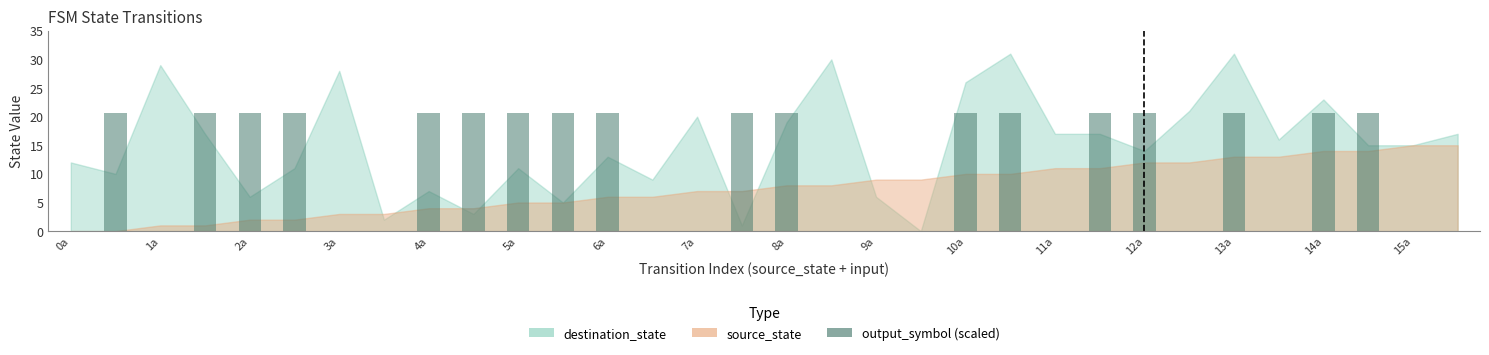

What is the change in value from 21 to 25?

-20.7